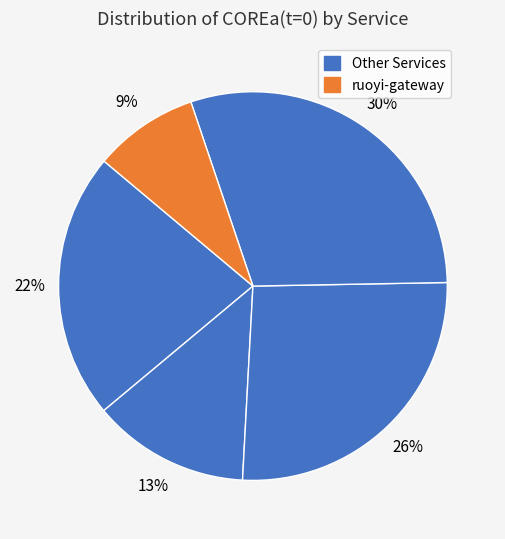

How many segments does this pie chart have?

5